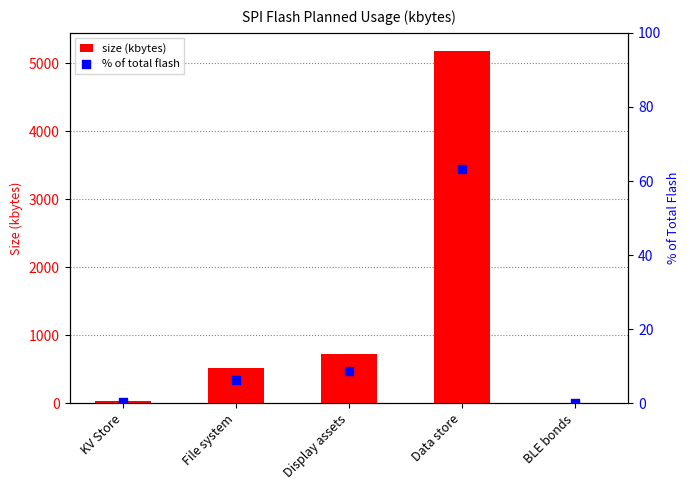

At which category is the sum across all series the highest?

Data store